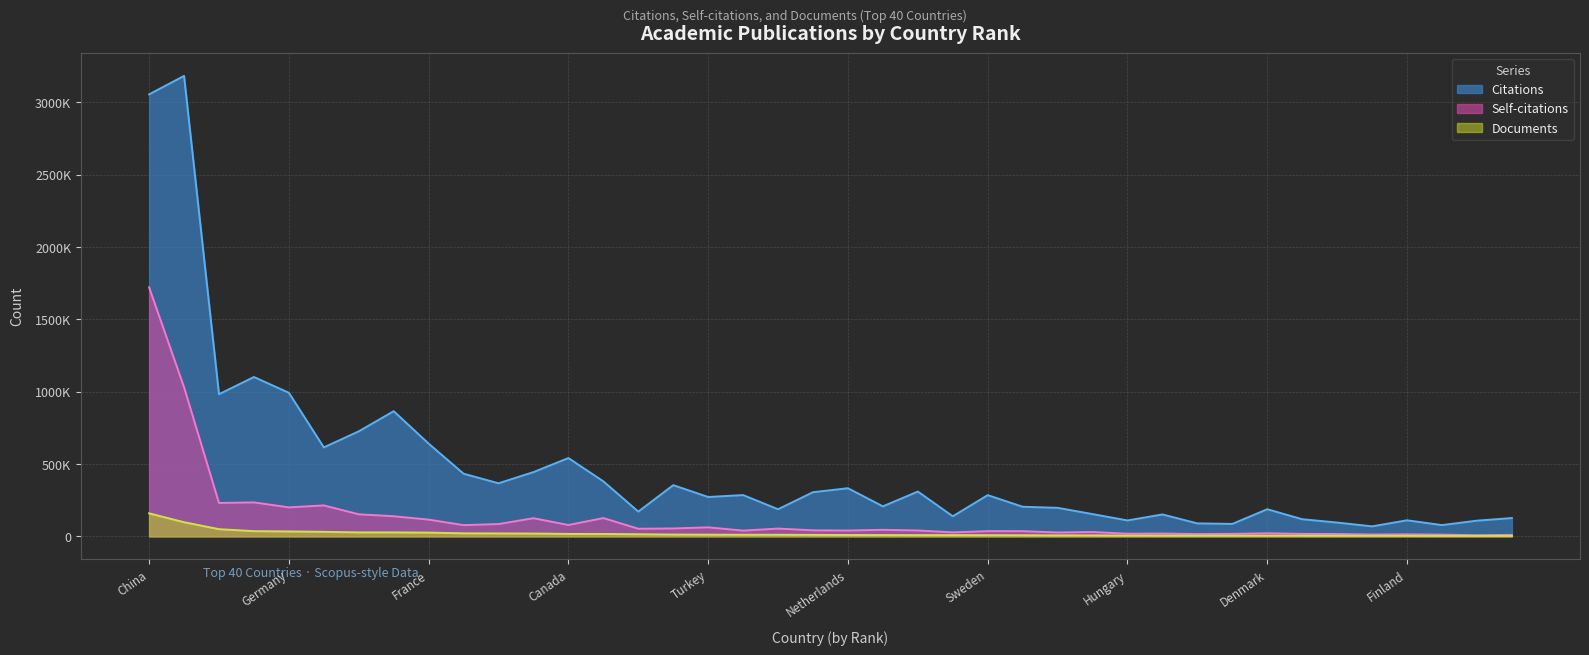

True or false: Self-citations and Documents intersect in this chart.

False